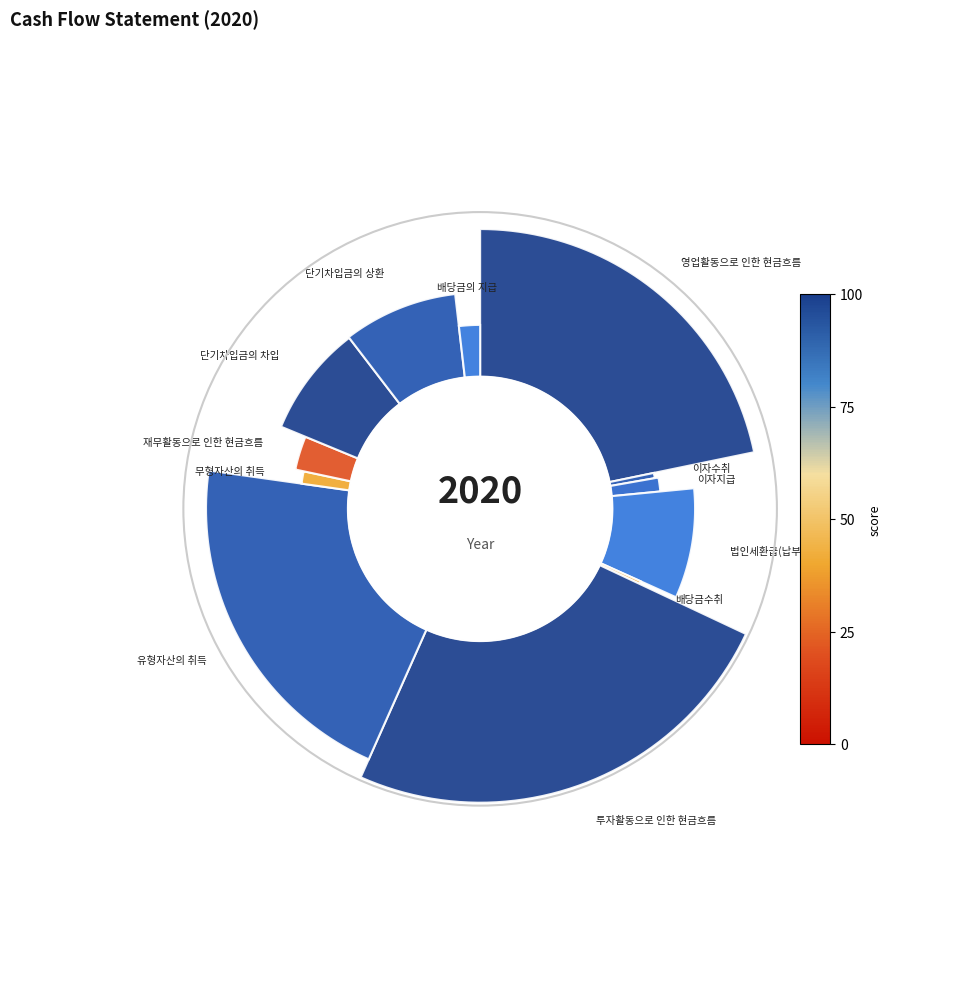

What is the change in value from 이자수취 to 배당금수취?

-738762780